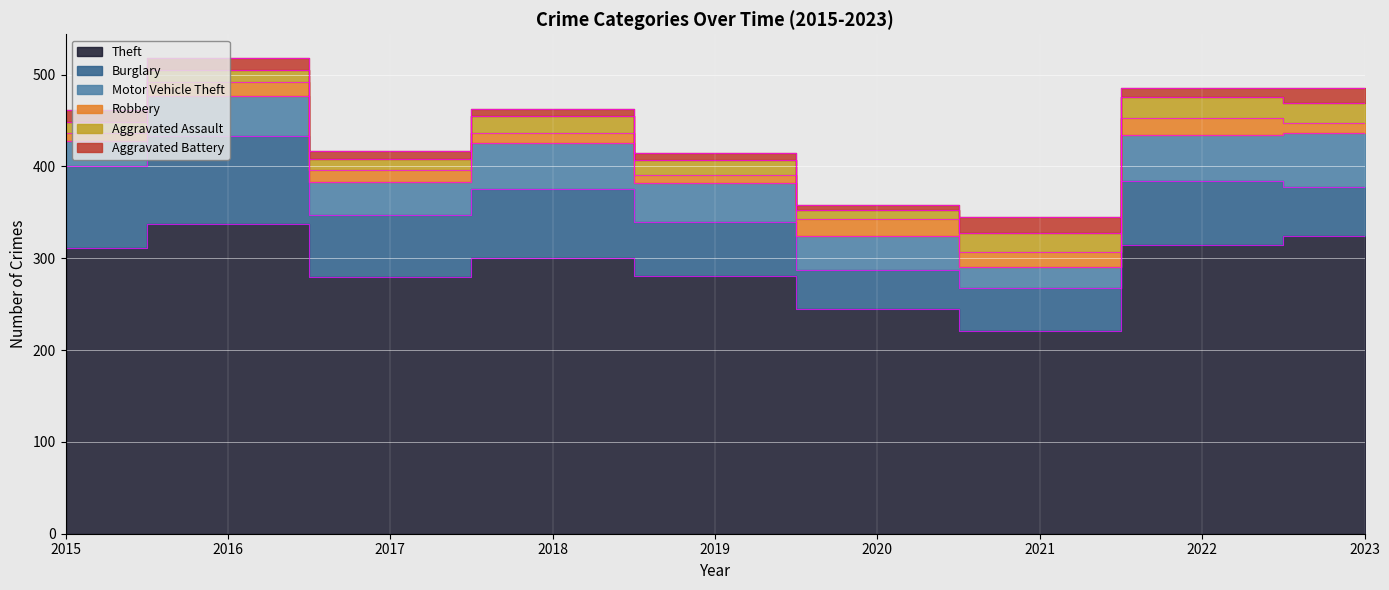

Reading left to right, list all the values displayed in this chart.

Theft: 2015=311	2016=337	2017=280	2018=300	2019=281	2020=245	2021=221	2022=314	2023=324
Burglary: 2015=90	2016=96	2017=67	2018=75	2019=58	2020=42	2021=47	2022=70	2023=54
Motor Vehicle Theft: 2015=27	2016=44	2017=36	2018=50	2019=43	2020=37	2021=23	2022=50	2023=58
Robbery: 2015=8	2016=15	2017=13	2018=11	2019=9	2020=19	2021=16	2022=19	2023=11
Aggravated Assault: 2015=12	2016=13	2017=12	2018=19	2019=16	2020=9	2021=21	2022=23	2023=22
Aggravated Battery: 2015=13	2016=13	2017=9	2018=8	2019=8	2020=6	2021=17	2022=9	2023=16